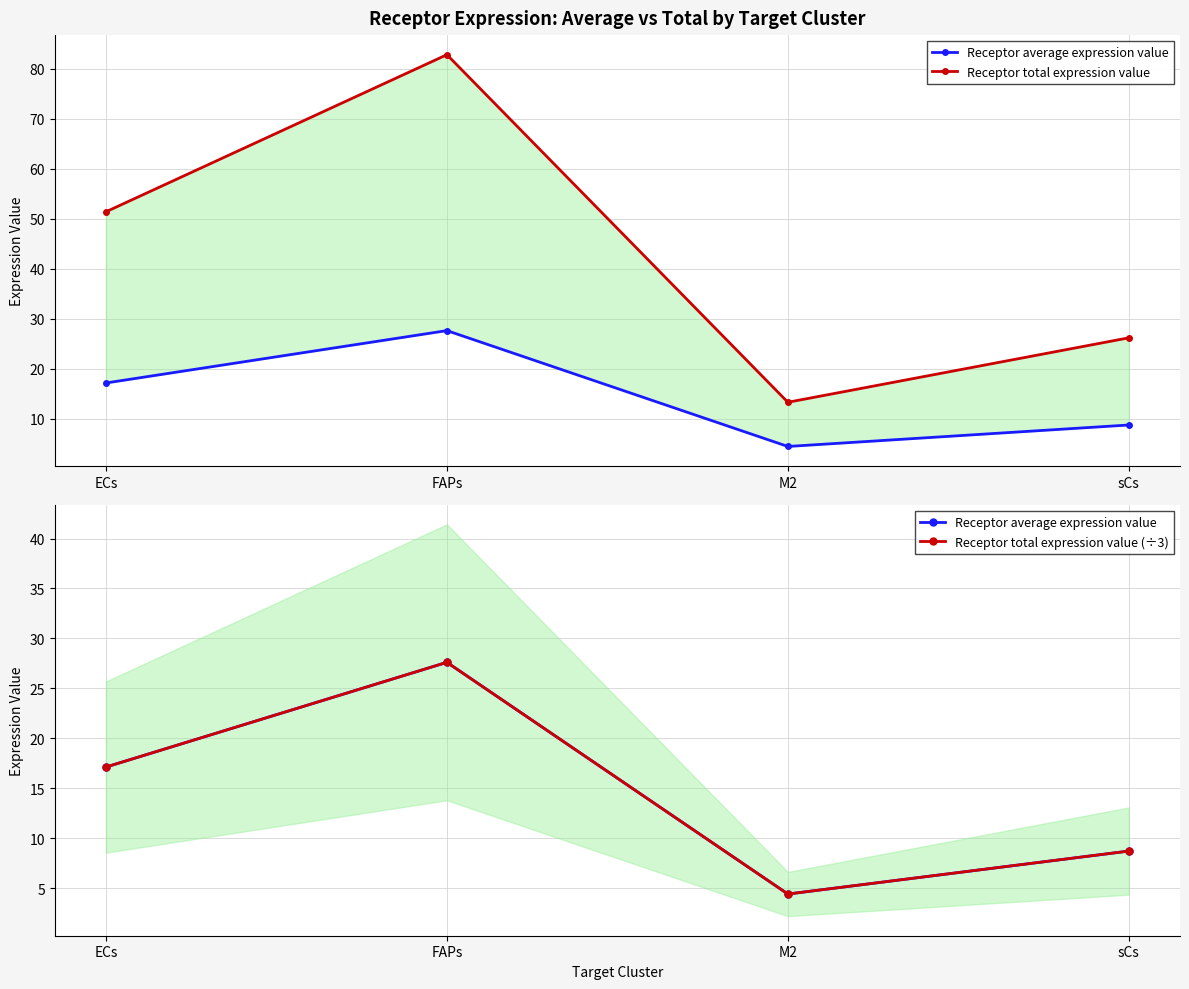

Is this an area chart (filled region under the line)?

No